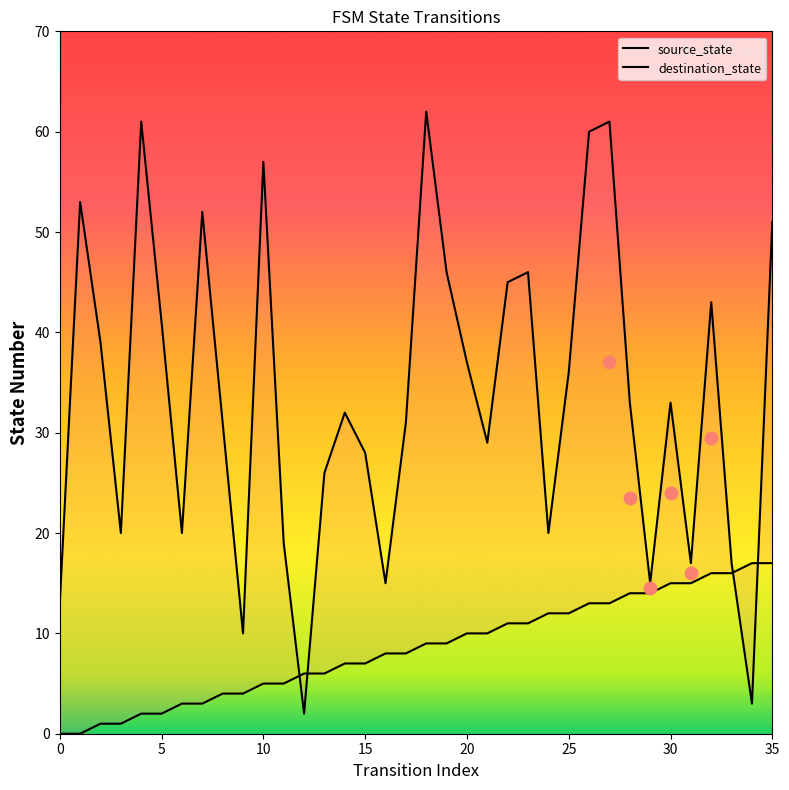

Which series has the widest spread of Y values?

destination_state